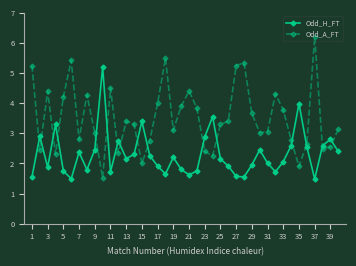

What is the smallest value displayed?

1.5